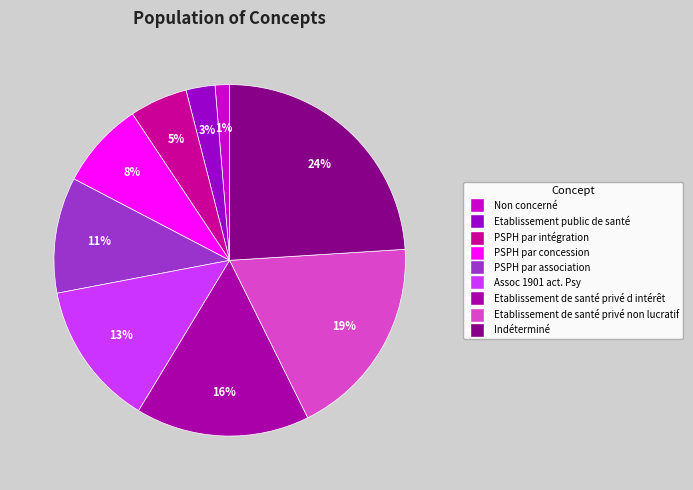

How many slices are in this pie chart?

9